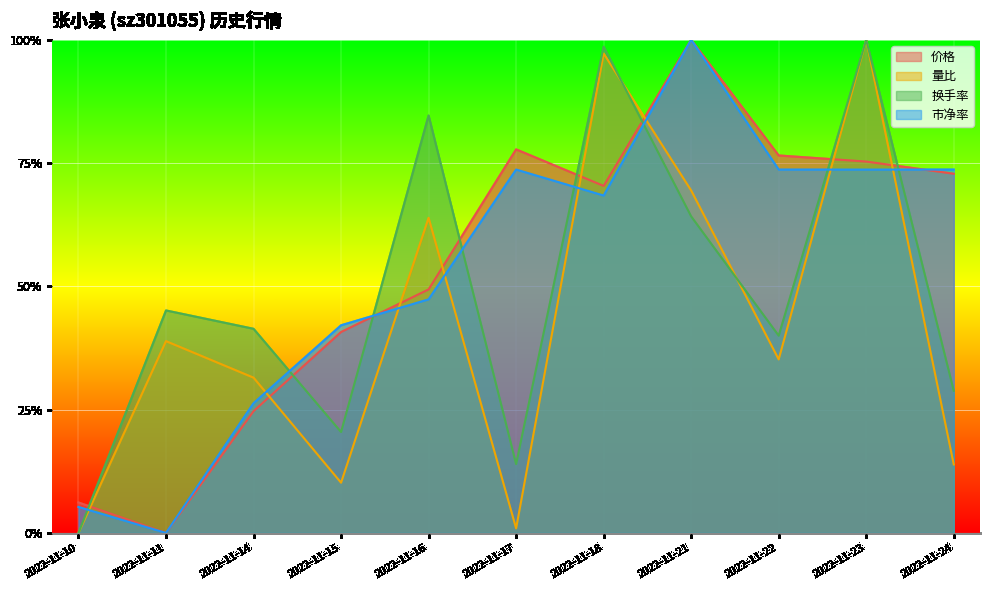

Reading left to right, extract all data points from this chart.

价格: 0.1	0.0	0.2	0.4	0.5	0.8	0.7	1.0	0.8	0.8	0.7
量比: 0.0	0.4	0.3	0.1	0.6	0.0	1.0	0.7	0.4	1.0	0.1
换手率: 0.0	0.5	0.4	0.2	0.8	0.1	1.0	0.6	0.4	1.0	0.3
市净率: 0.1	0.0	0.3	0.4	0.5	0.7	0.7	1.0	0.7	0.7	0.7